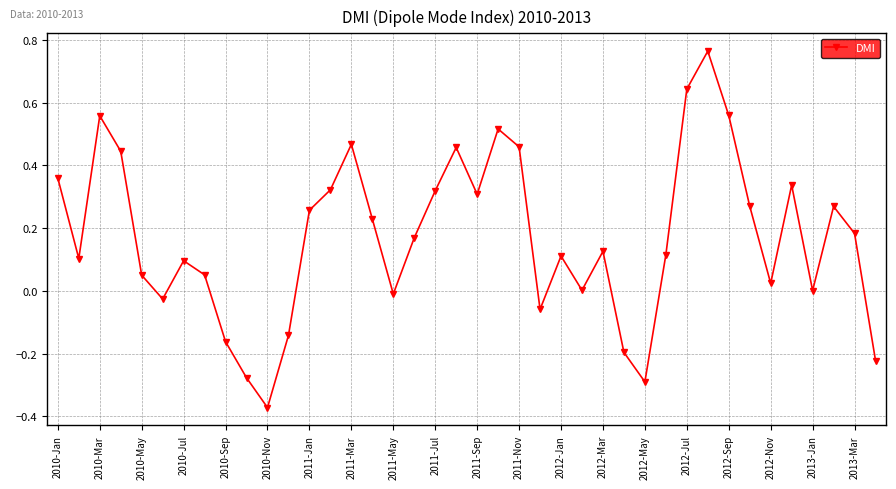

How many points are lower than both their immediate neighbors (excluding endpoints)?

10